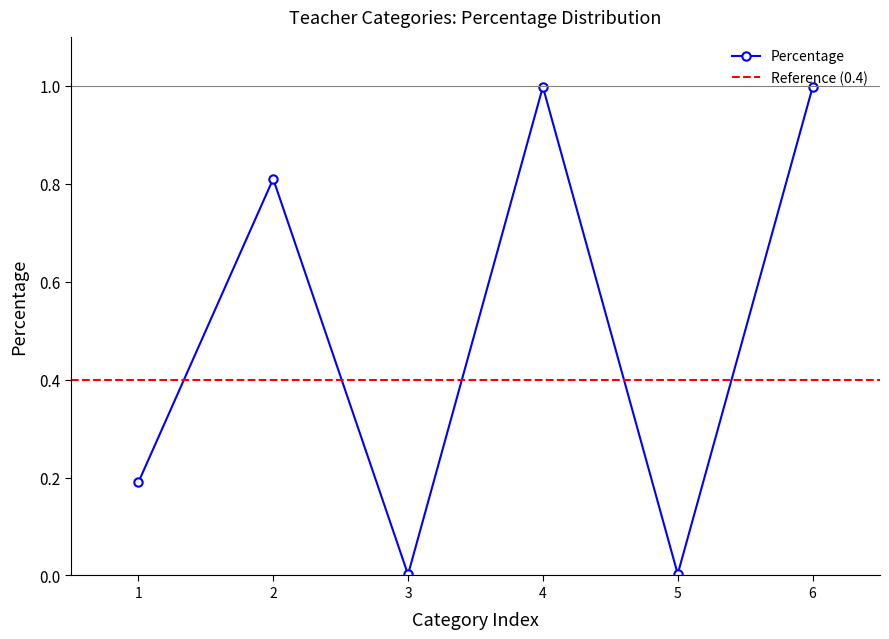

How many lines are shown in the chart?

1